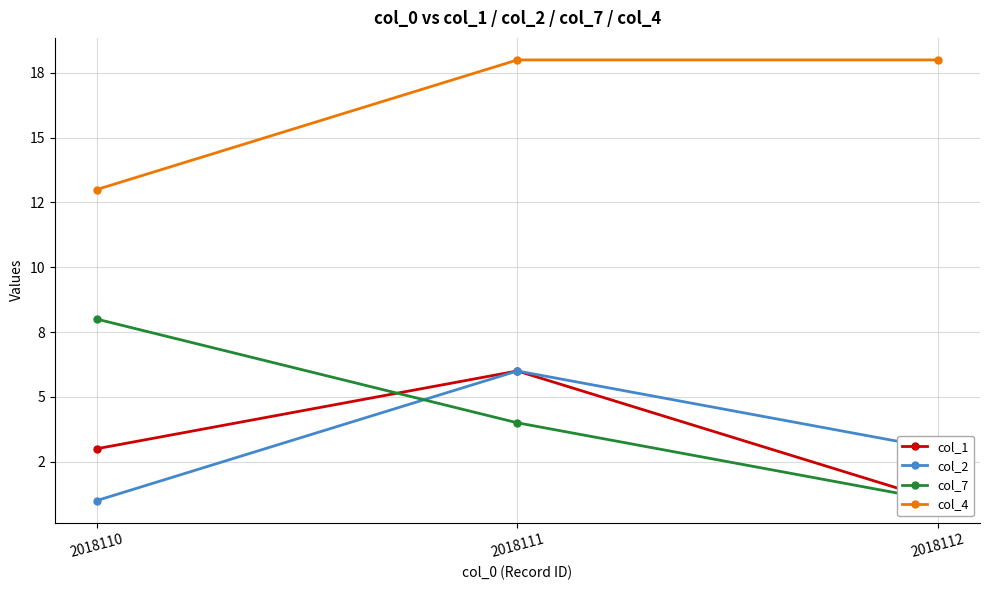

Reading left to right, list all the values displayed in this chart.

col_1: 2018110=3	2018111=6	2018112=1
col_2: 2018110=1	2018111=6	2018112=3
col_7: 2018110=8	2018111=4	2018112=1
col_4: 2018110=13	2018111=18	2018112=18